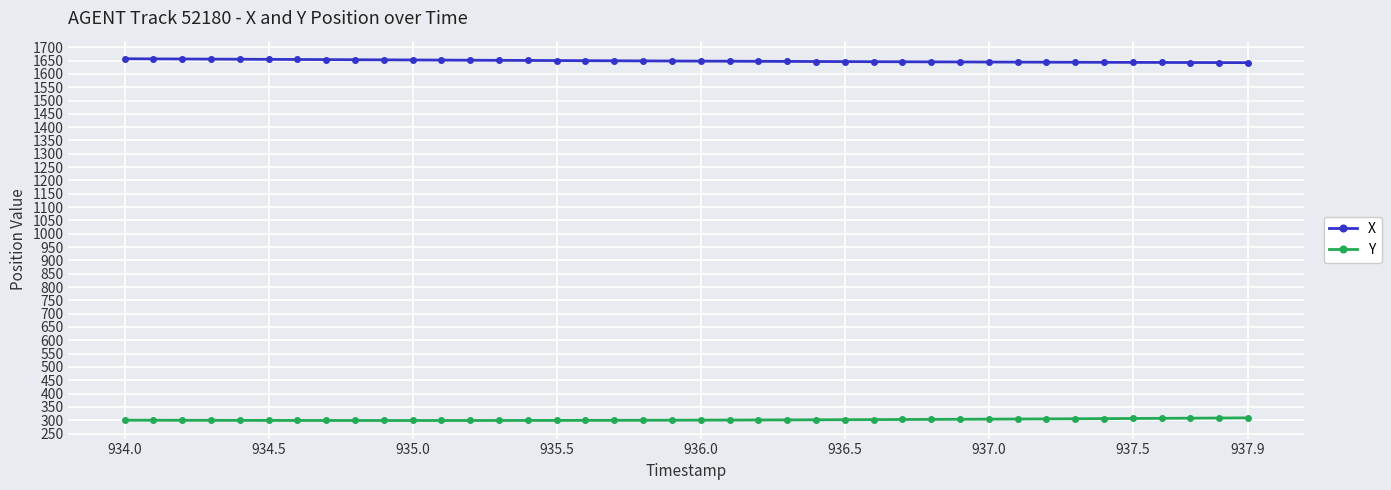

What is the value of the Y point at the 14th from the left?

299.0